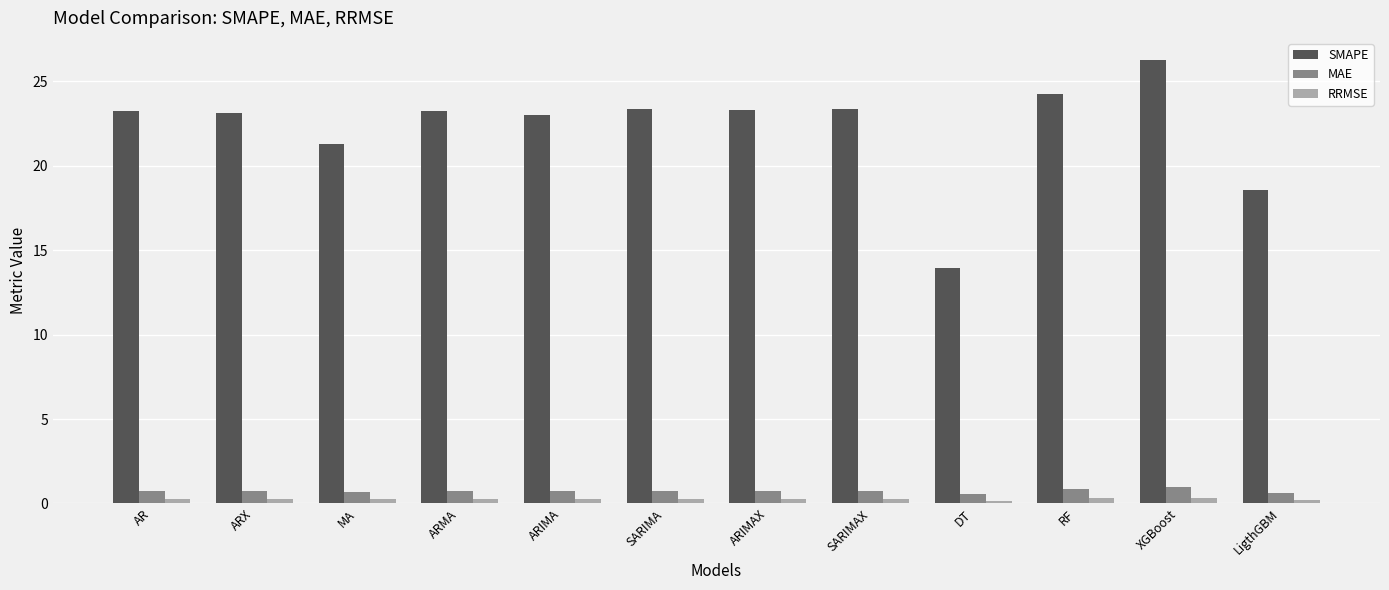

Is the value of MAE at SARIMAX greater than the value of SMAPE at SARIMA?

No